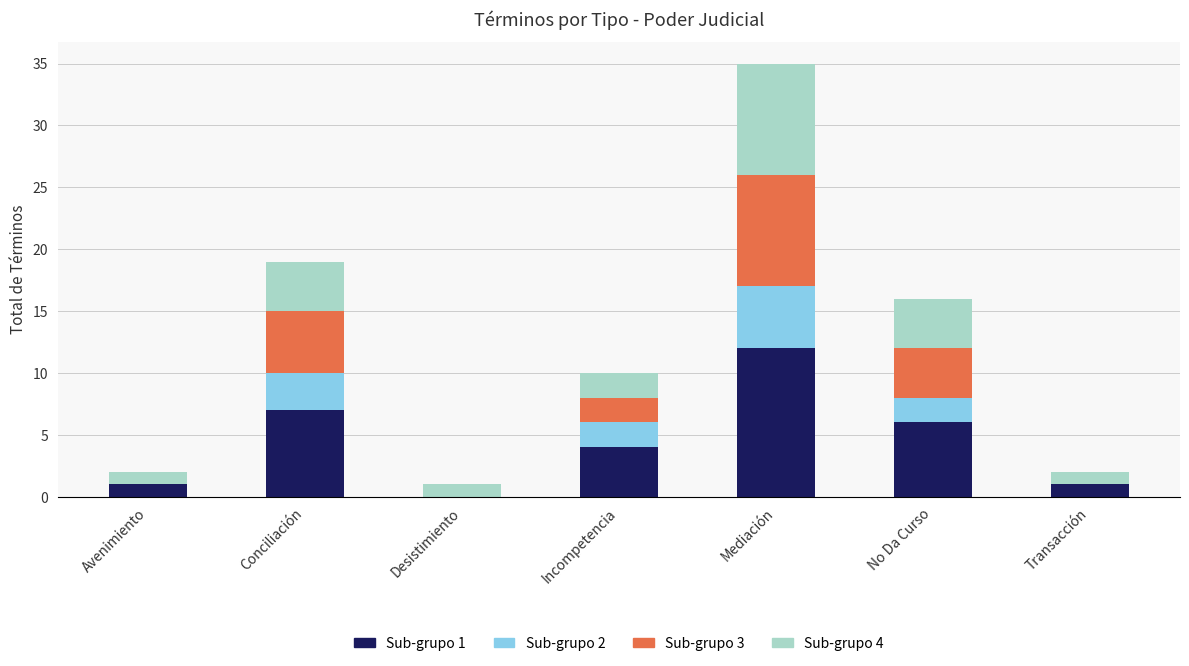

What is the highest value of the Sub-grupo 1 series?

12